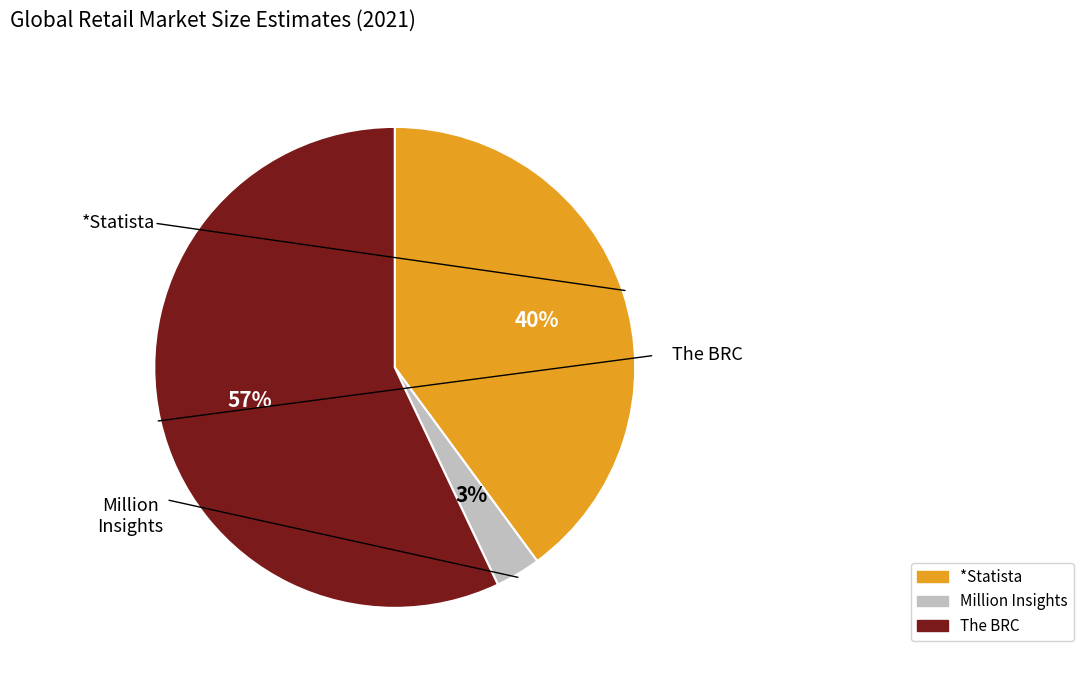

Approximately how many times larger is the value at Million Insights compared to The BRC?

0.1